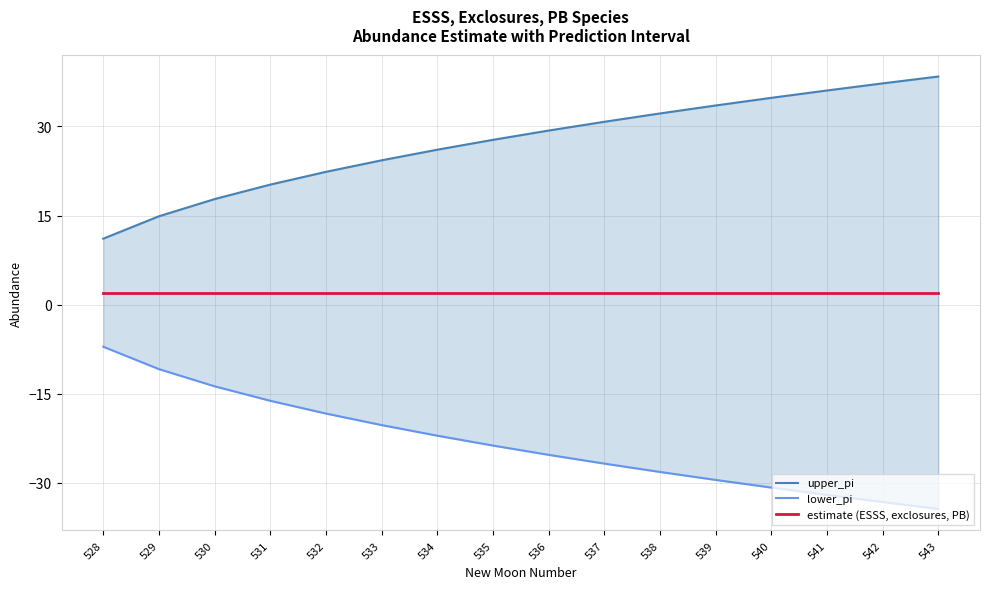

List the labels in order of lower_pi value, largest first.

528, 529, 530, 531, 532, 533, 534, 535, 536, 537, 538, 539, 540, 541, 542, 543